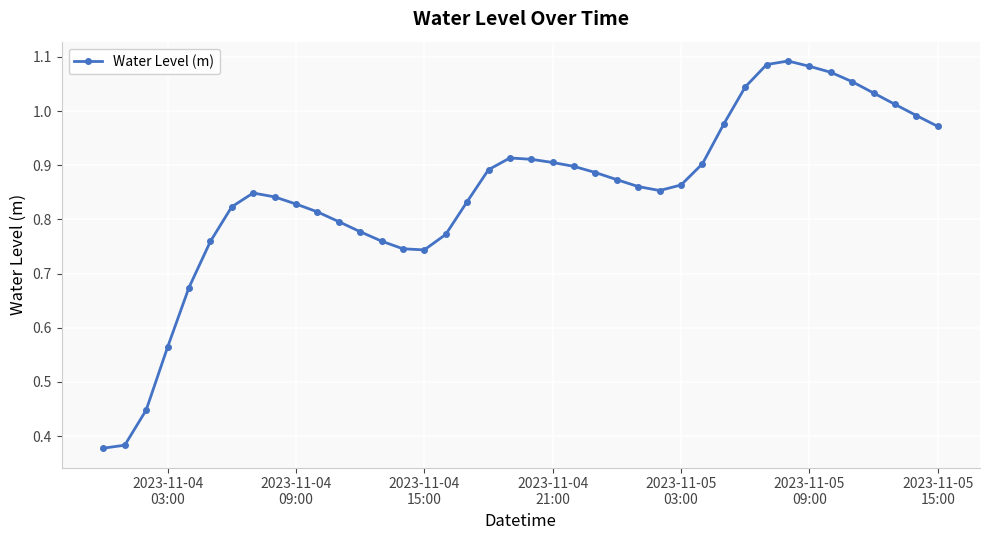

True or false: the data has more than 1 interior local peaks.

True